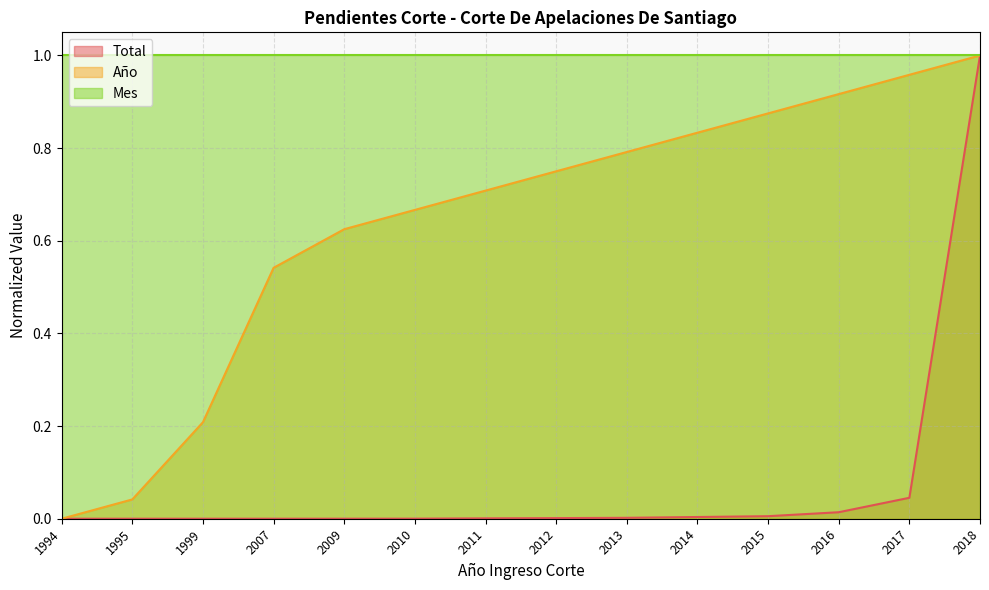

True or false: Año and Total cross at least once.

True